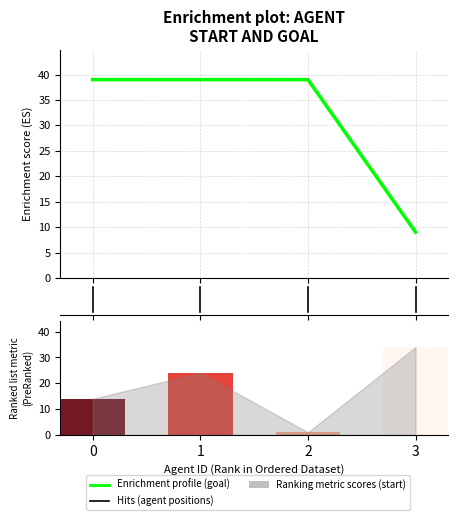

Does the chart contain stacked bars?

No